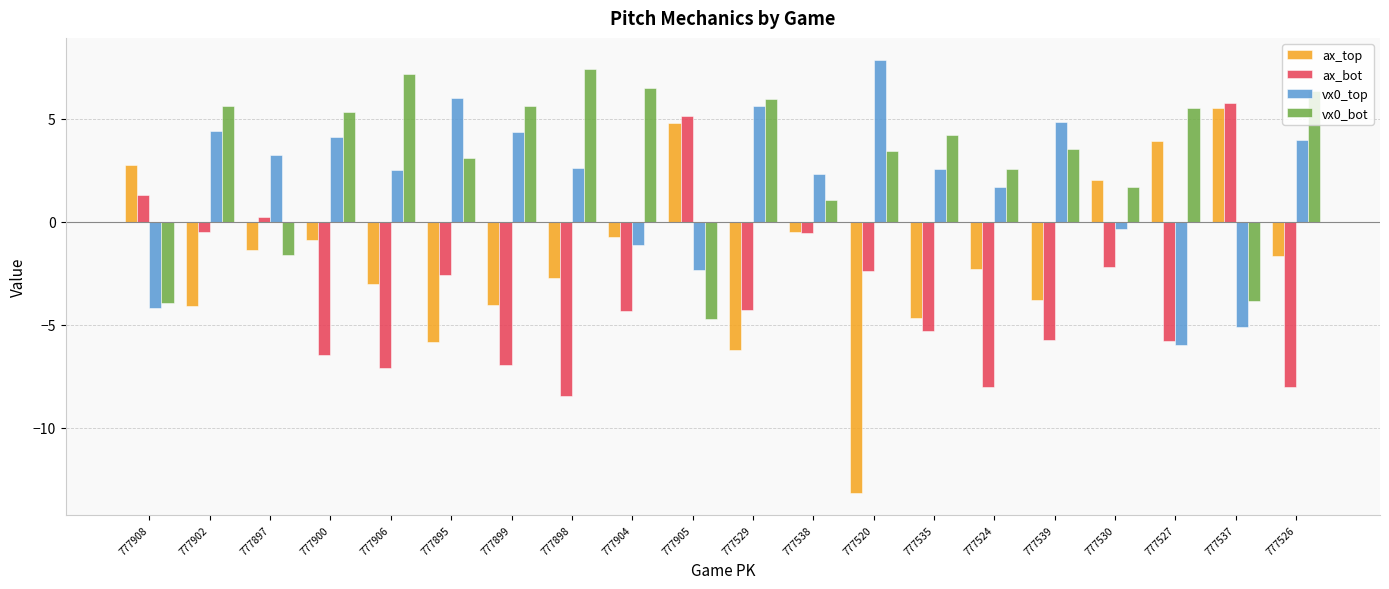

Rank the series by their average value, from lowest to highest.

ax_bot, ax_top, vx0_top, vx0_bot